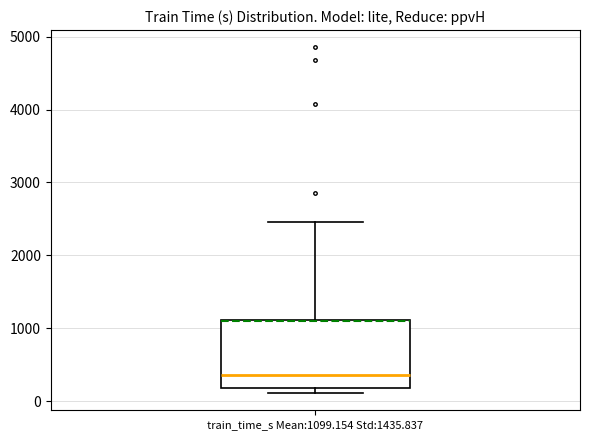

Where does the median line of the box for train_time_s Mean:1099.154 Std:1435.837 sit on the y-axis? The values are not printed on the chart, so give them approximately, as read against the axis.

400